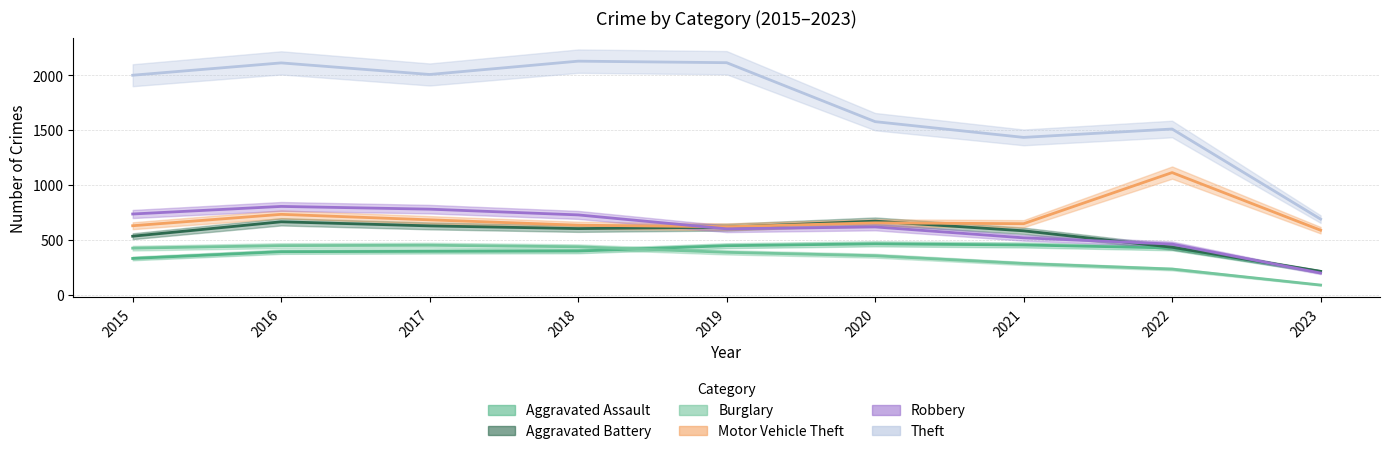

What is the sum of the Burglary values at 2015 and 2019?

812.4